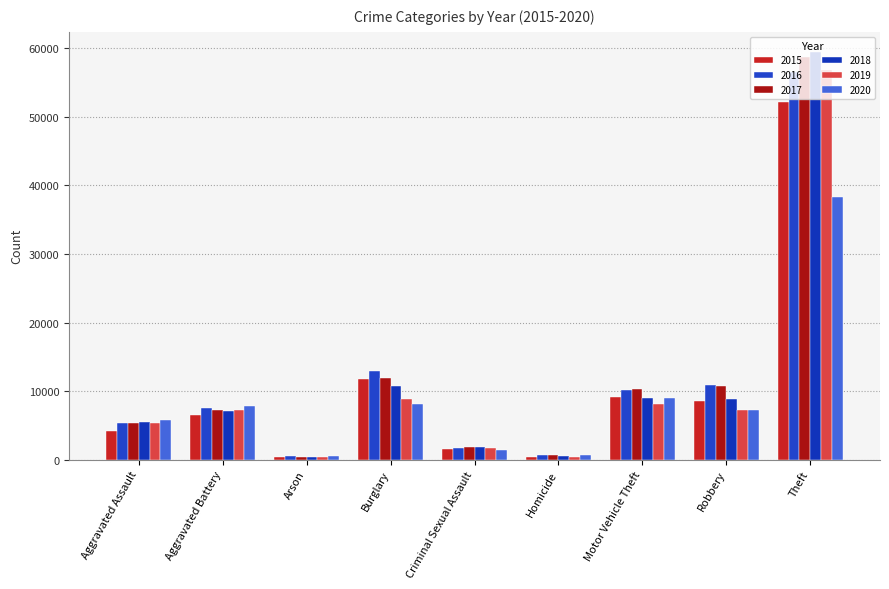

Is the value of 2018 at Criminal Sexual Assault greater than the value of 2015 at Theft?

No